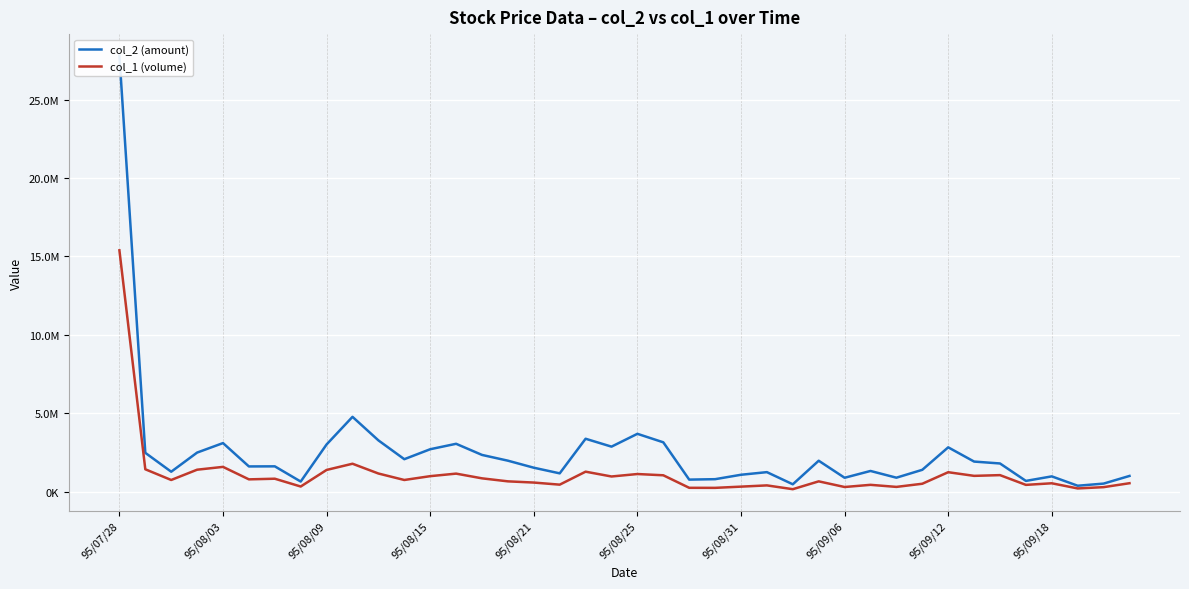

How many interior local peaks does the col_1 (volume) series have?

12